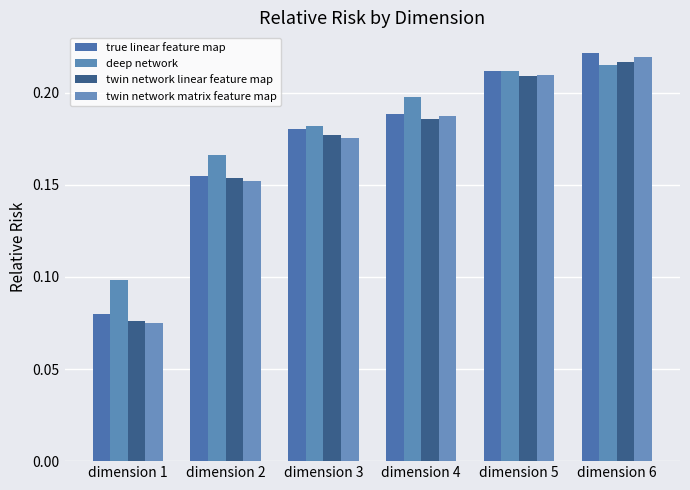

At which category is the sum across all series the highest?

dimension 6